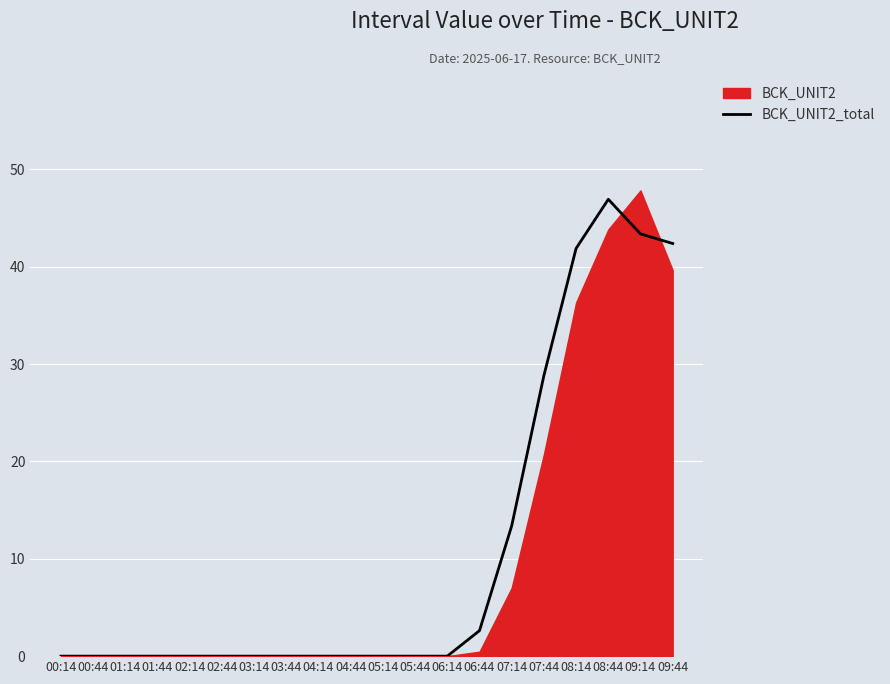

What position from the left is 04:14?

9